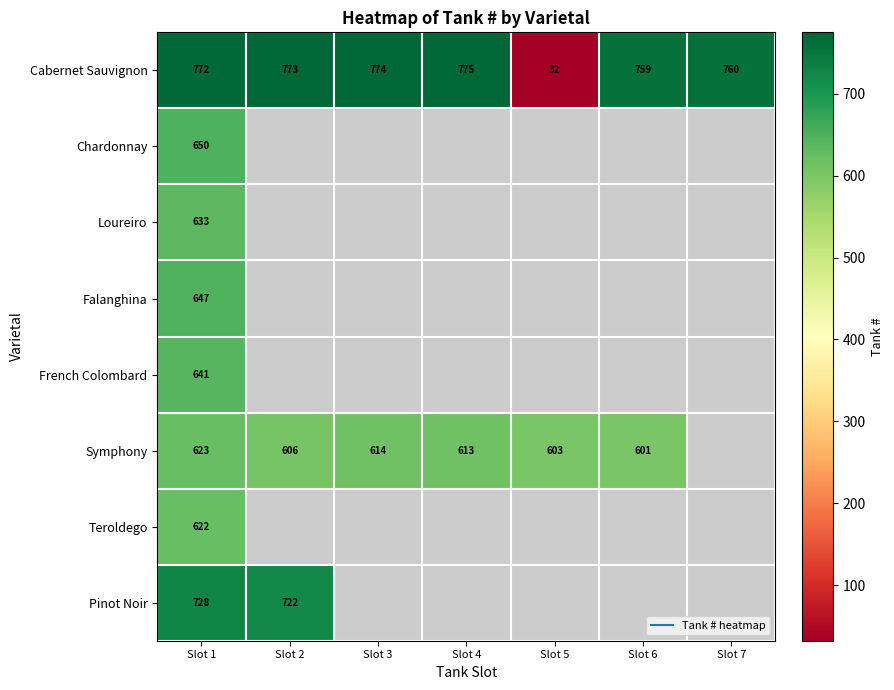

How many series are shown in this chart?

8